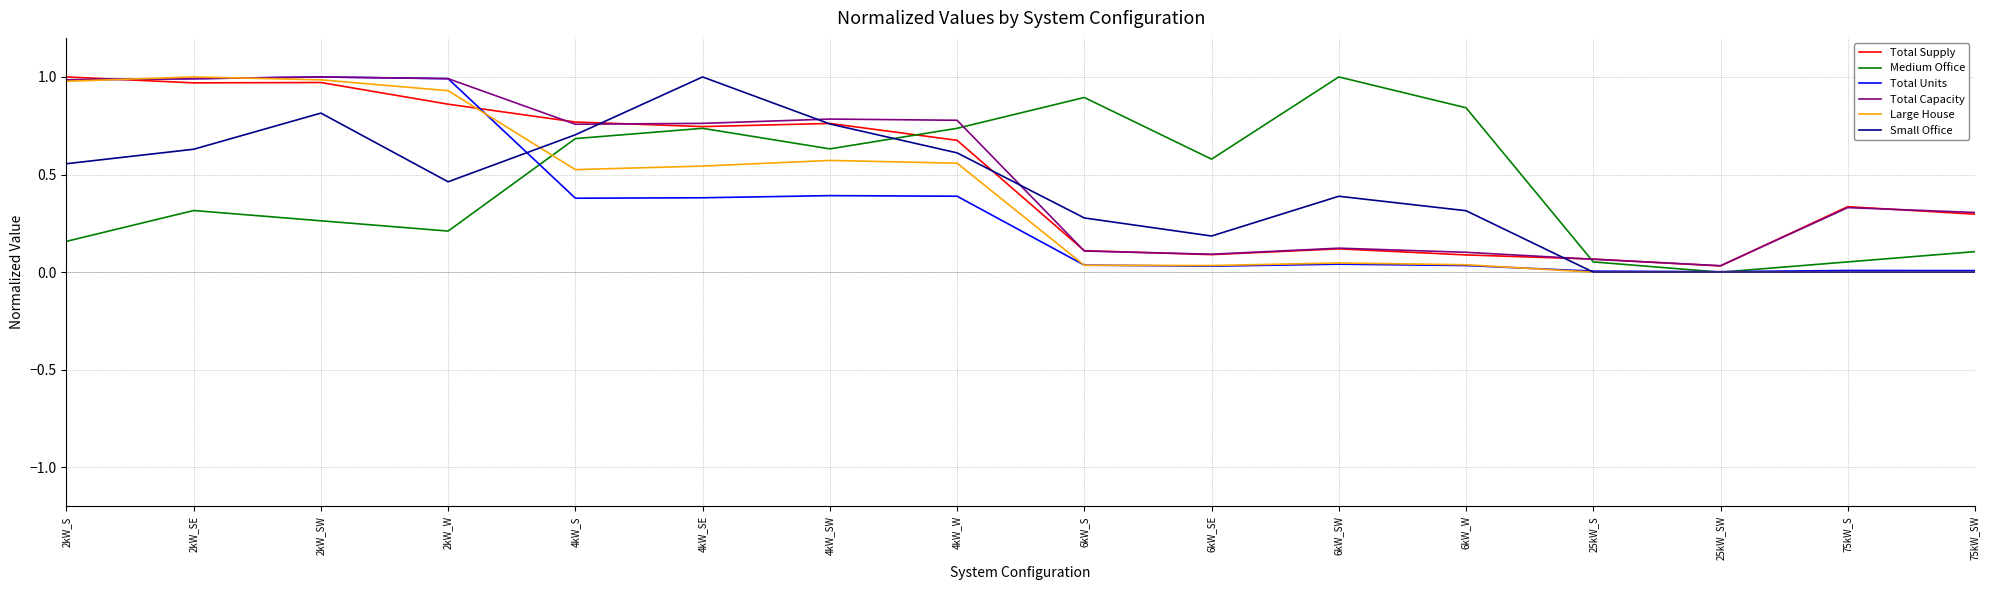

The value of Medium Office at 4kW_W is 0.7. True or false?

True